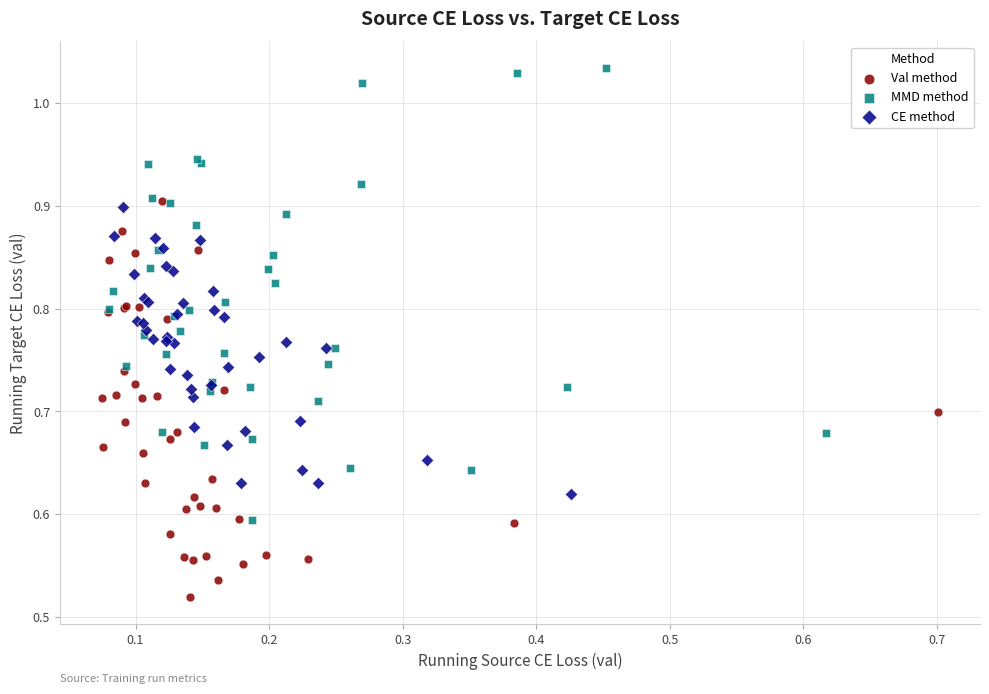

Which series has the largest Y range (max minus min)?

MMD method